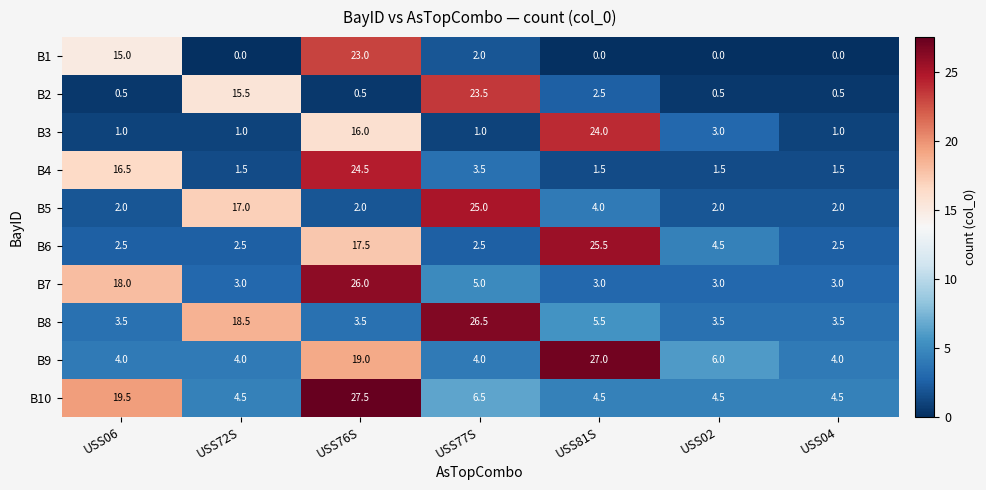

What is the total value across all series at USS72S?

67.5